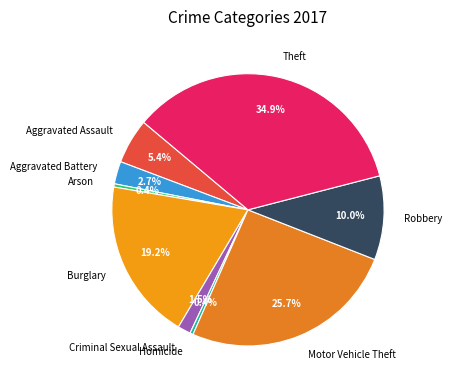

Is there a majority slice in this chart?

No